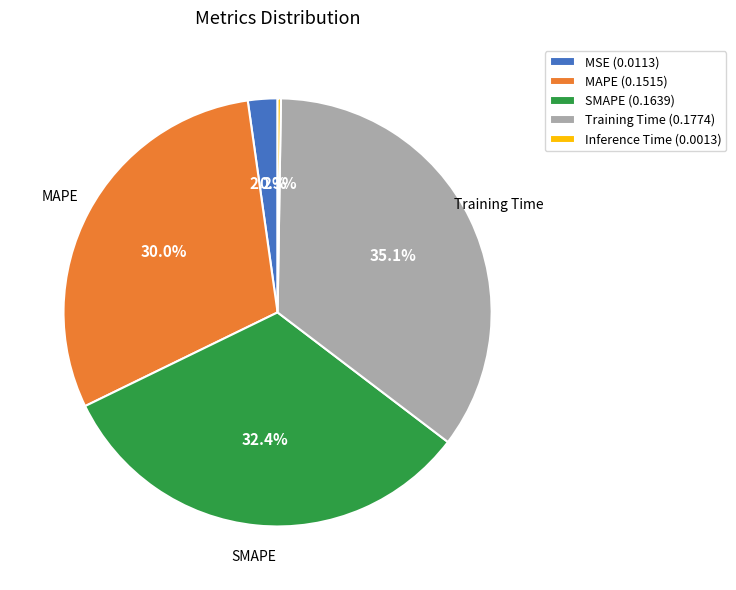

Does any single category account for the majority?

No